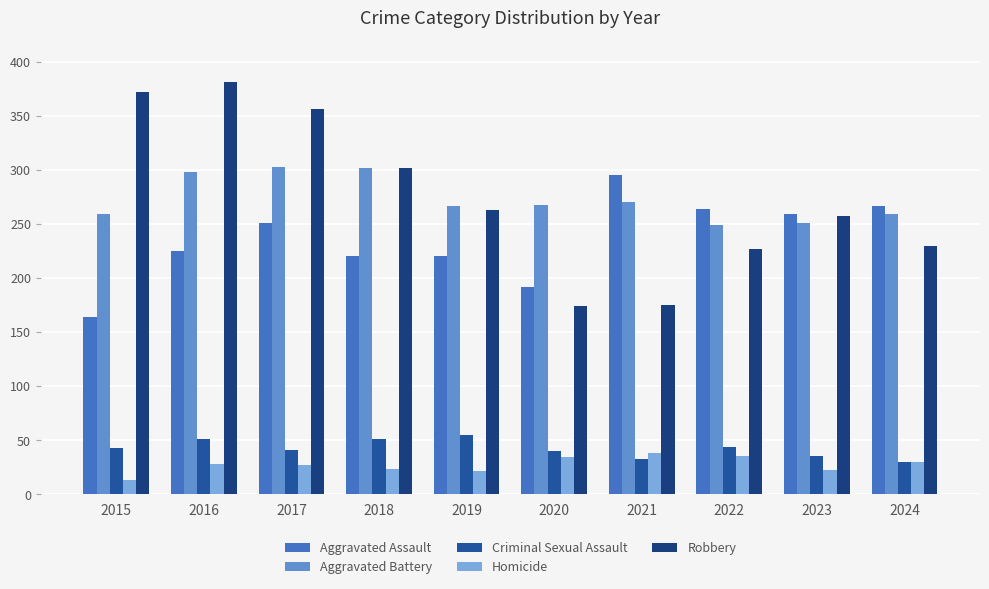

At which label does Aggravated Assault first exceed 251?

2021